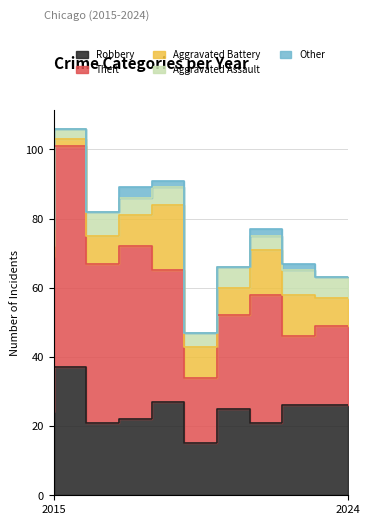

Is the value of Robbery at 2020 greater than the value of Other at 2020?

Yes